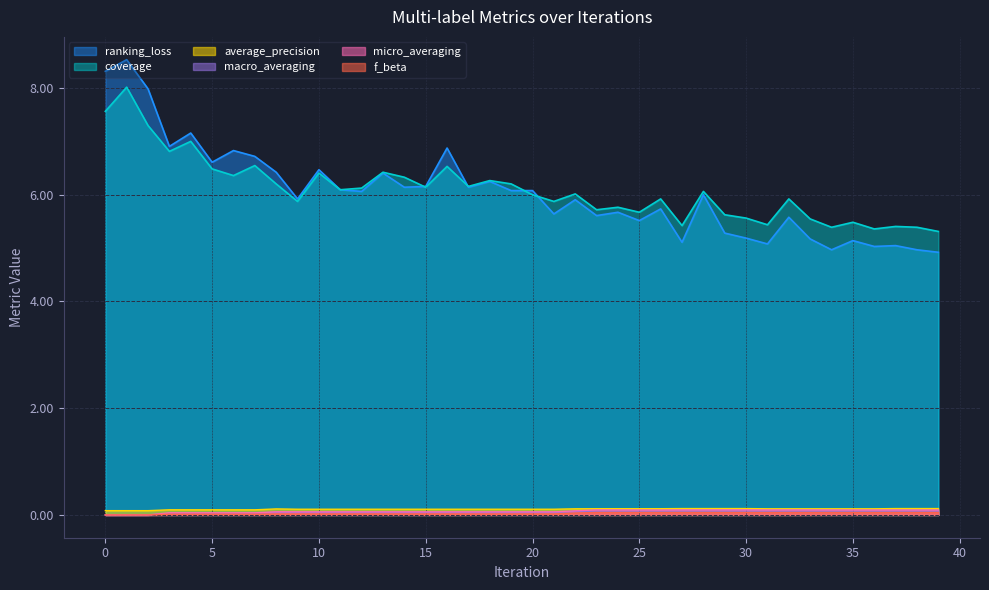

True or false: macro_averaging and average_precision intersect in this chart.

False